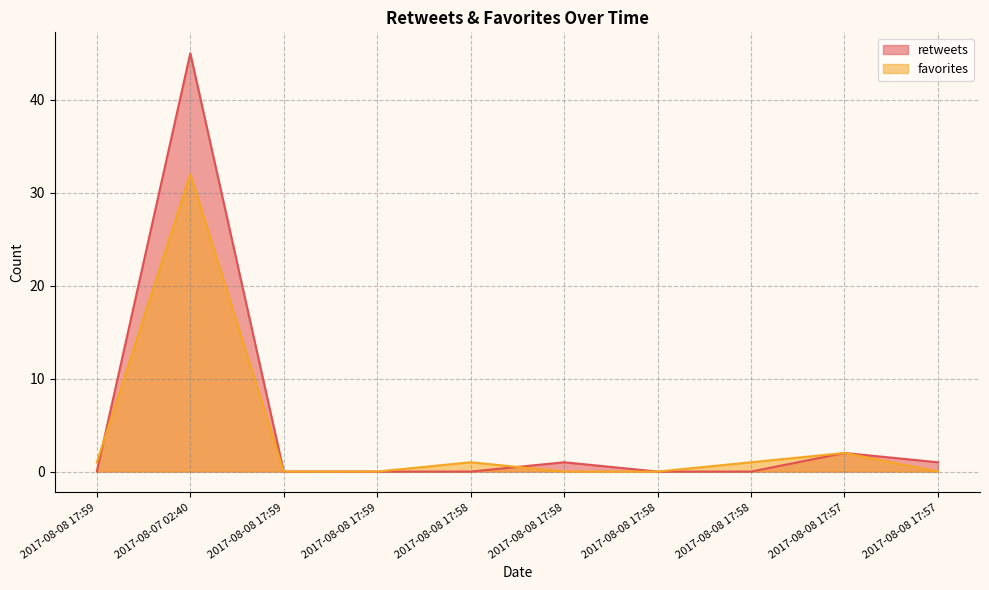

How many data points in favorites are above 1?

2